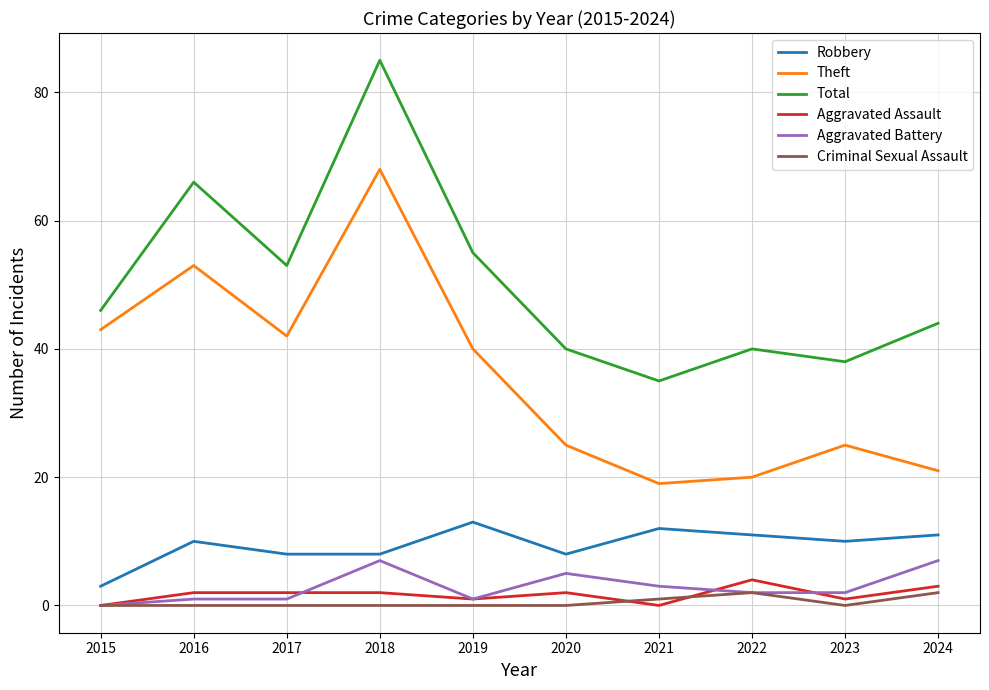

Which series has the largest range (max minus min)?

Total